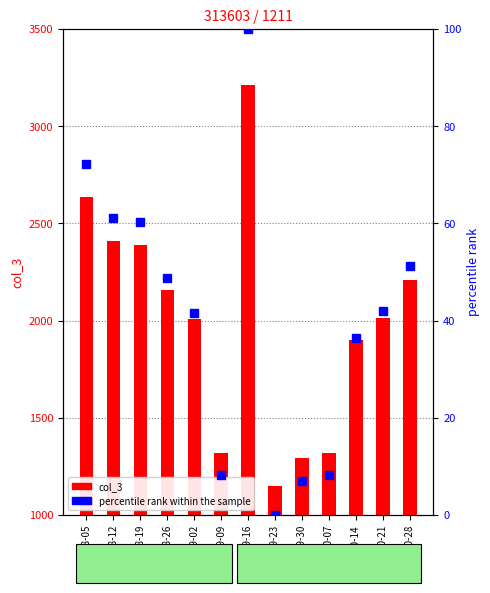

What is the sum of all percentile rank values?

537.1